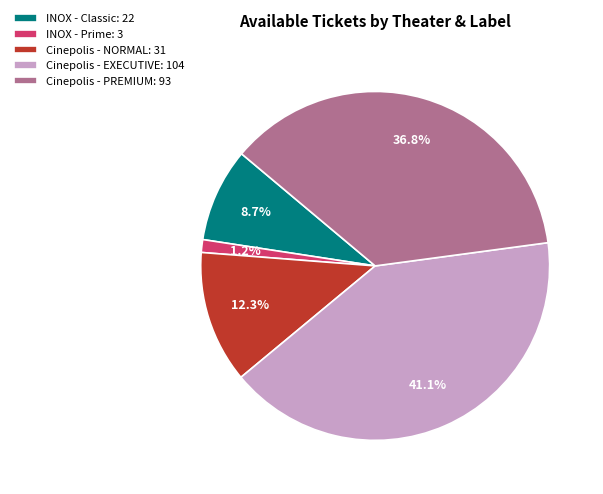

How many segments does this pie chart have?

5